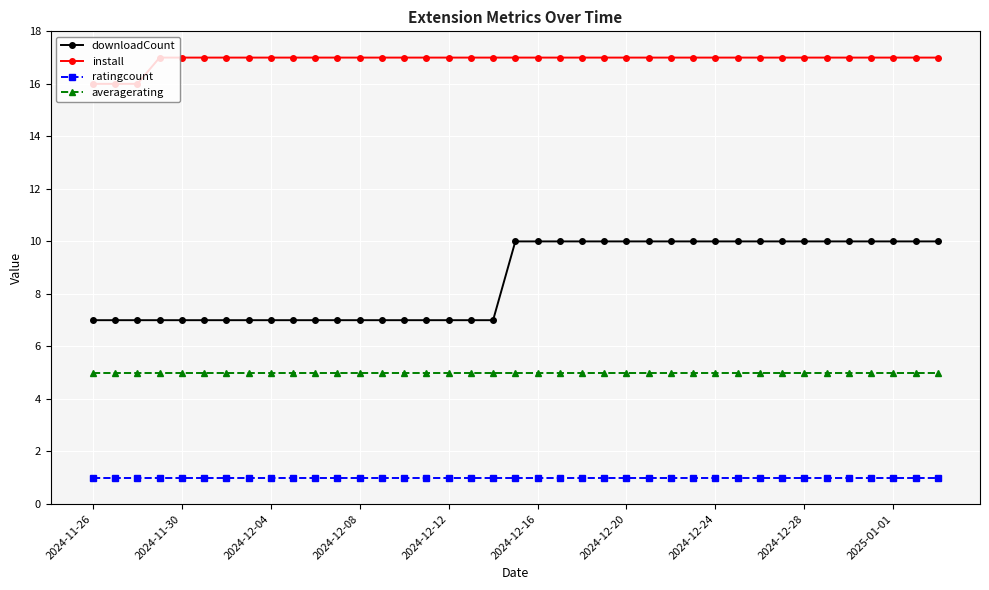

At how many categories does at least one series exceed 4?

39